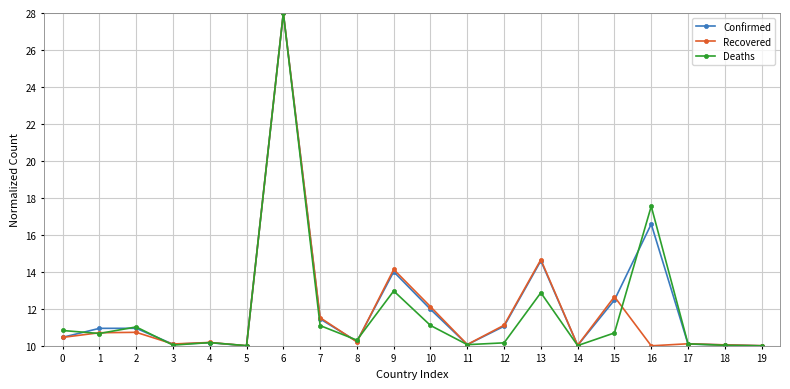

At which category is the sum across all series the highest?

6